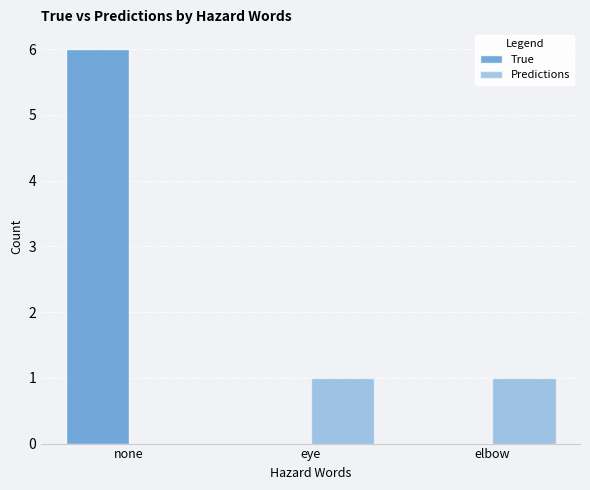

Is the value of True at none greater than the value of Predictions at eye?

Yes